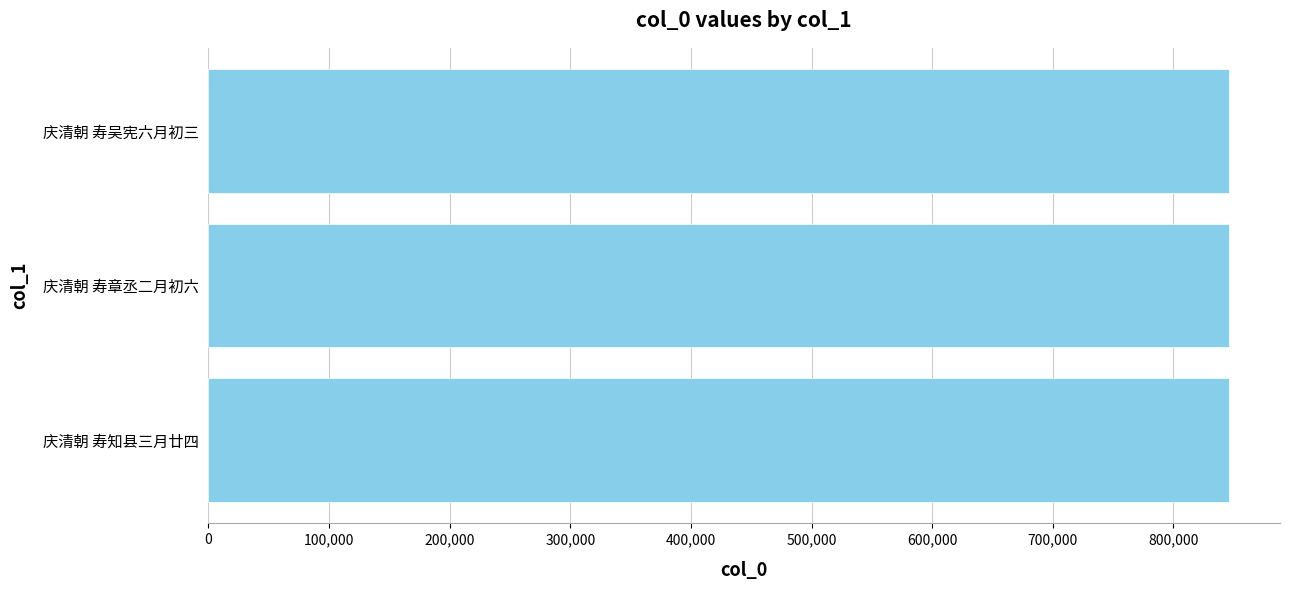

Are the bars horizontal?

Yes